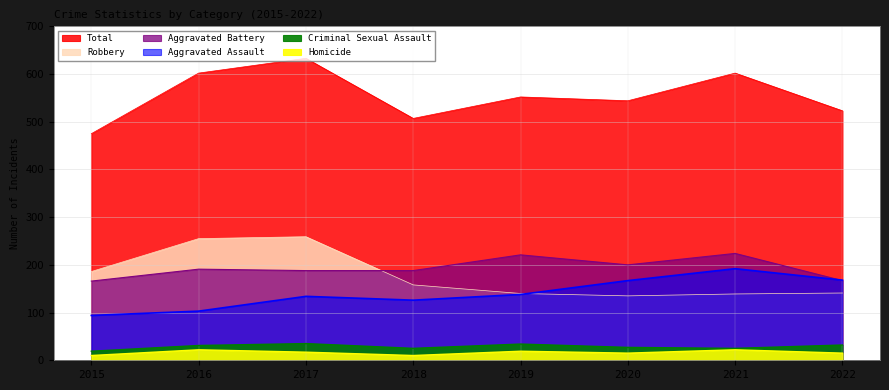

Where does the Aggravated Battery series first go above 191?

2019